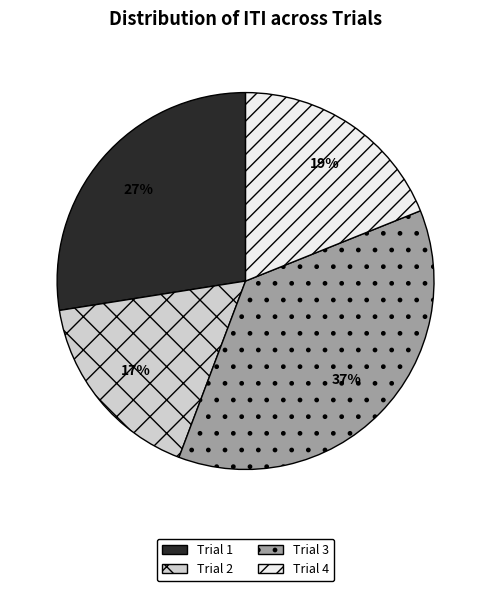

Which slice is the largest?

Trial 3